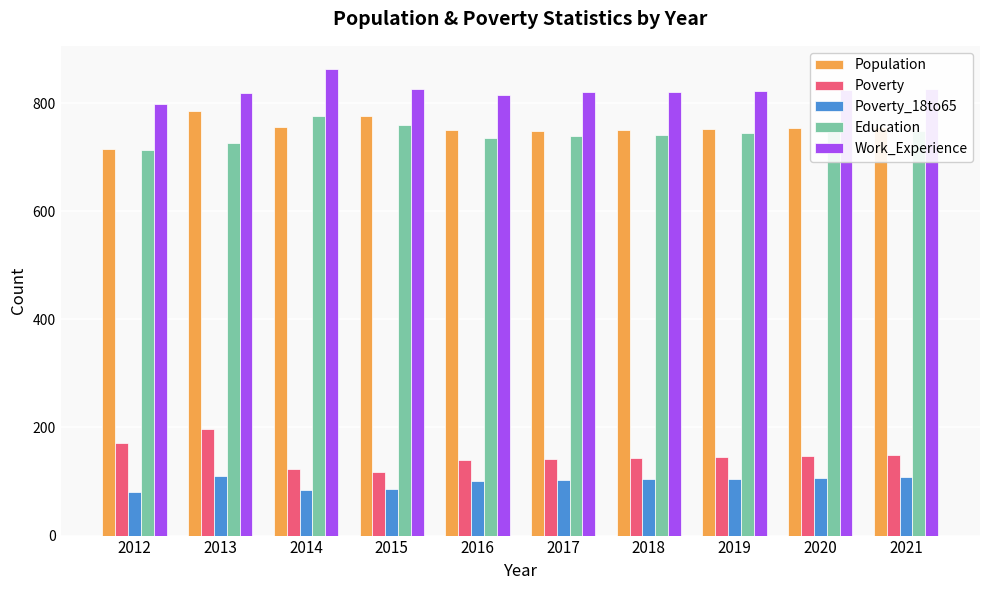

How many groups of bars are there?

10